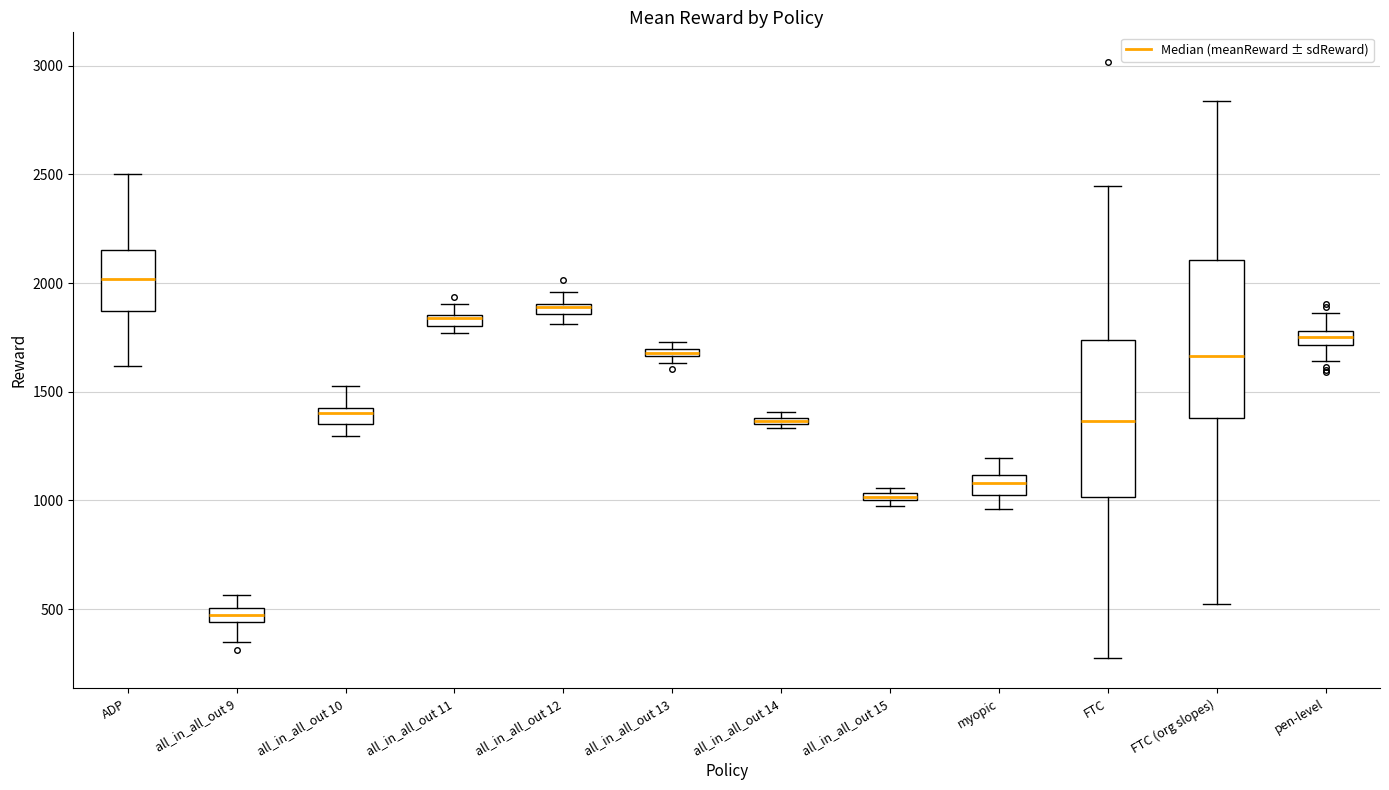

Where does the lower whisker of the box for pen-level end on the y-axis? The values are not printed on the chart, so give them approximately, as read against the axis.

1650